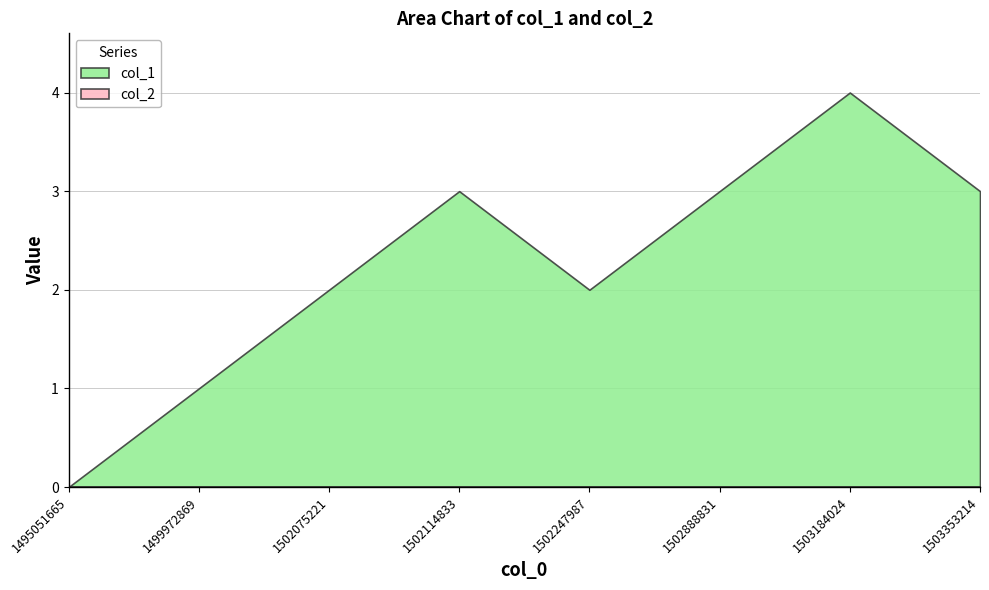

What is the spread (max minus min) of values at 1502888831?

3